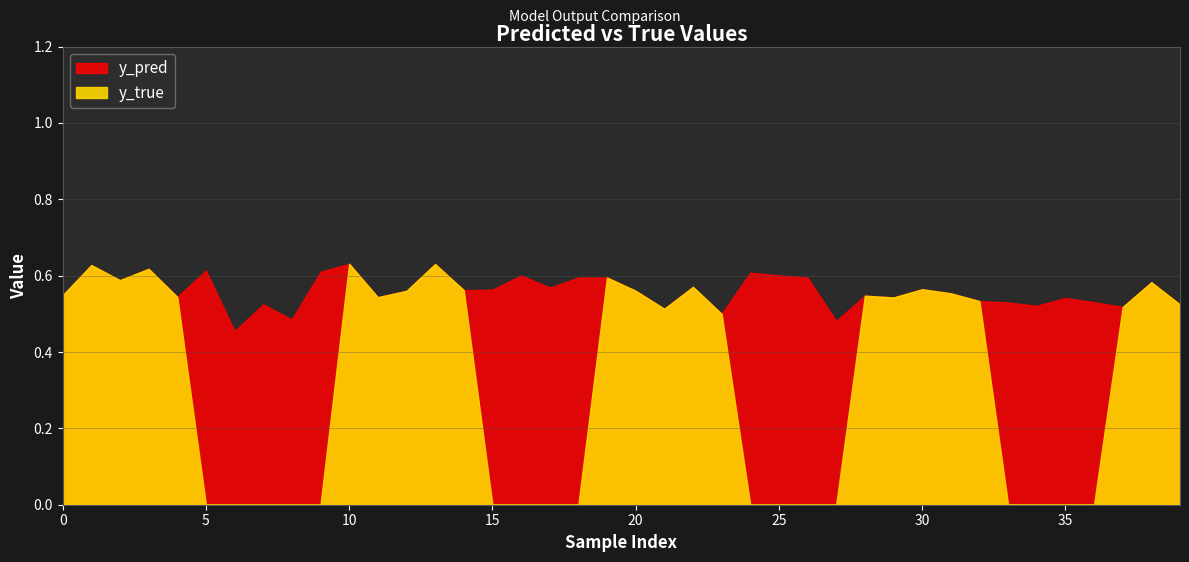

List the series in order of their peak value, lowest first.

y_pred, y_true